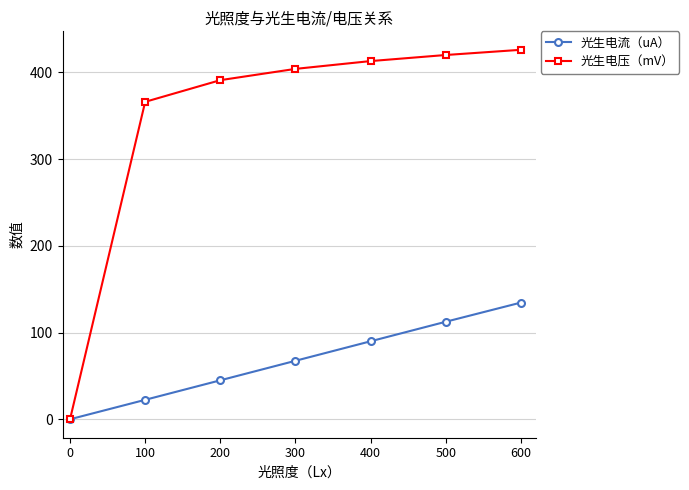

What are all the series names shown in the legend?

光生电流（uA）, 光生电压（mV）